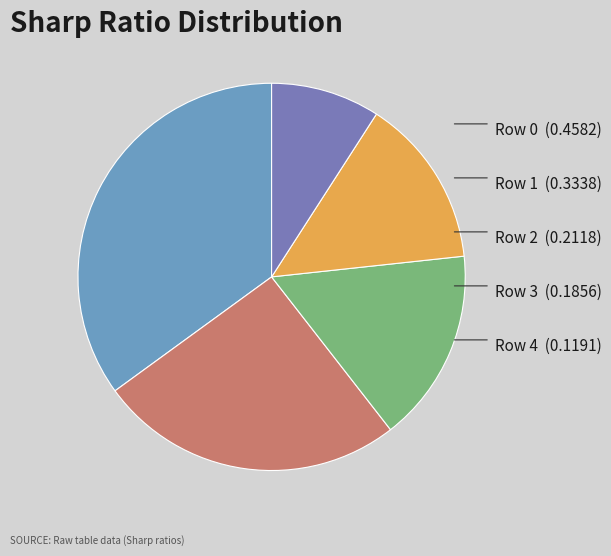

Rank the categories by value from lowest to highest.

Row 4, Row 3, Row 2, Row 1, Row 0